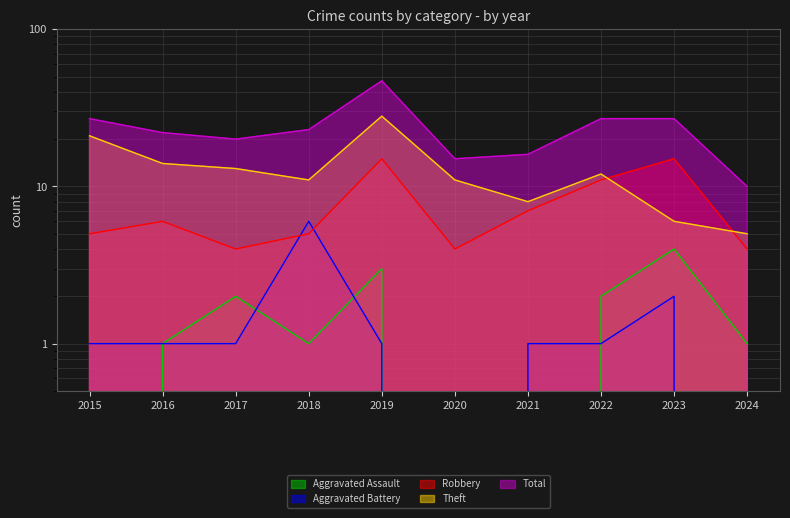

Which series has the widest spread of values?

Total